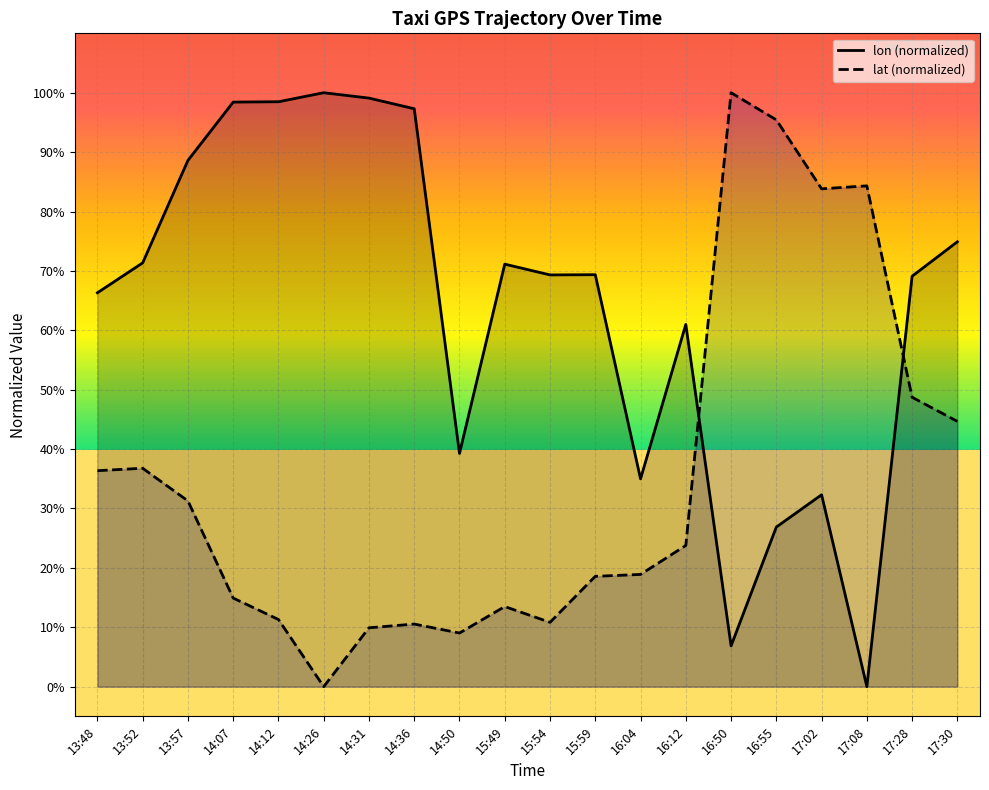

Which series changed the most between 16:04 and 16:55?

lat